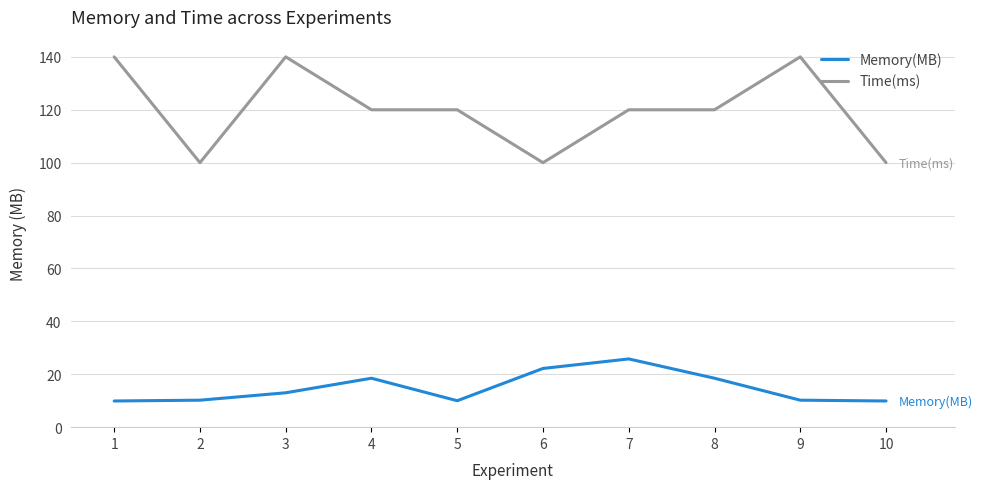

Which series has the widest spread of values?

Time(ms)